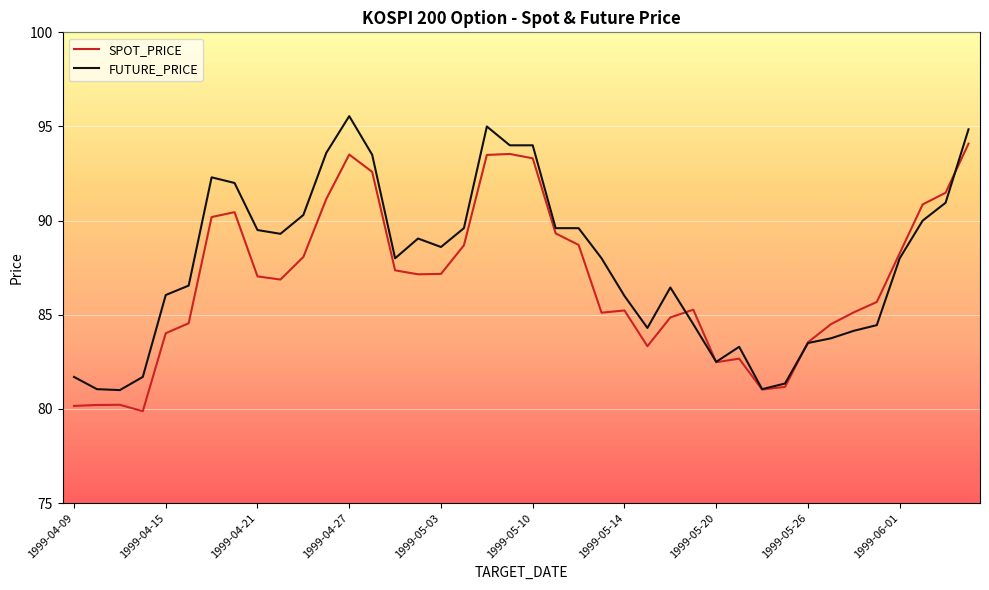

List the series in order of their peak value, highest first.

FUTURE_PRICE, SPOT_PRICE